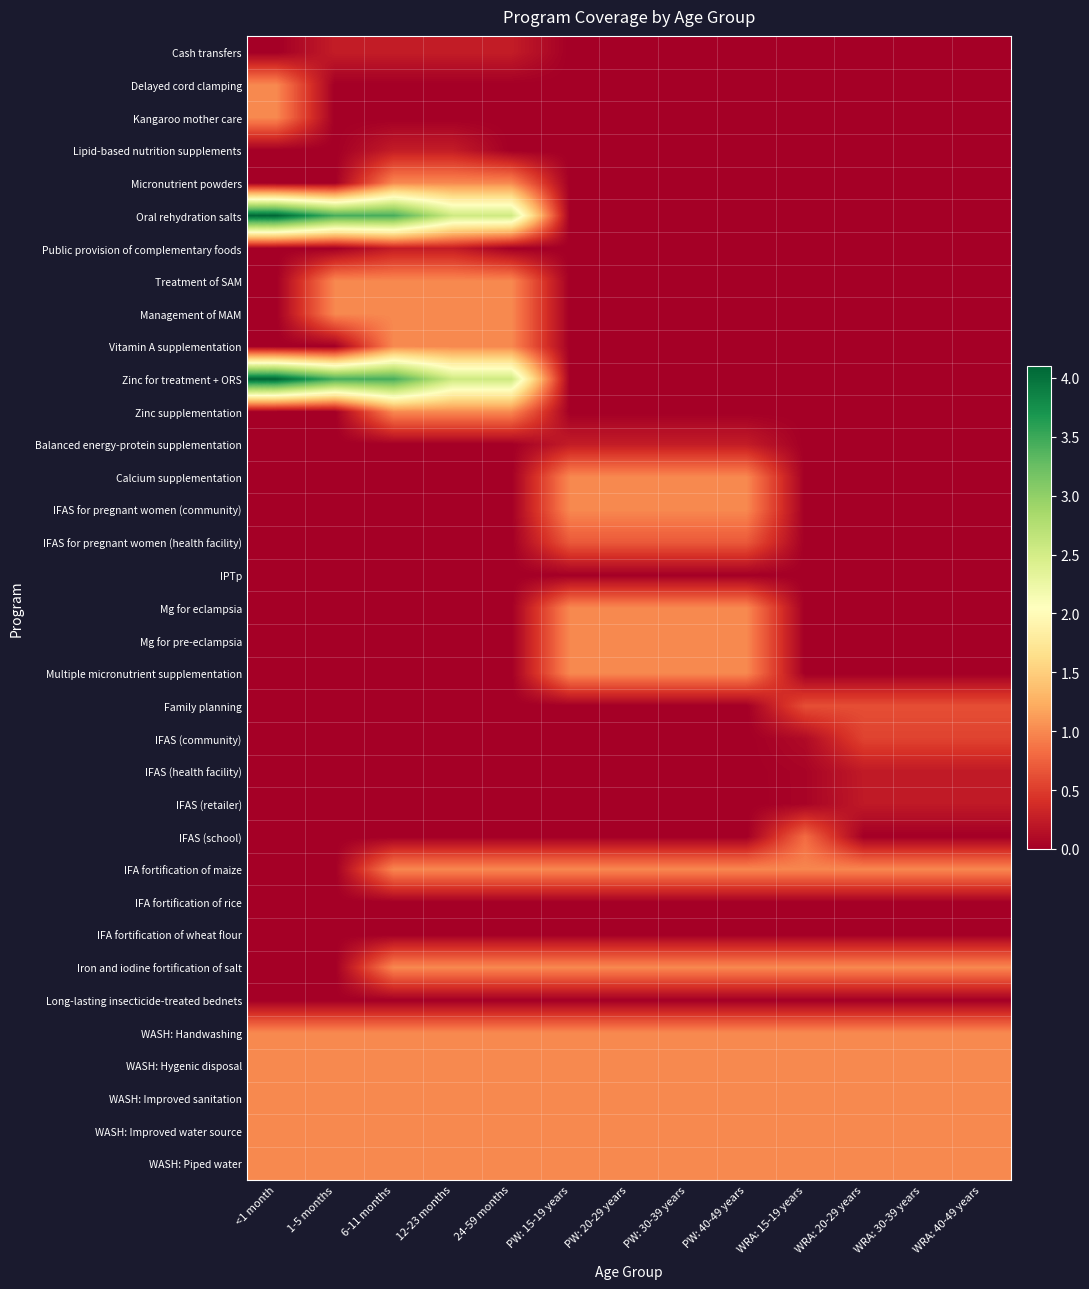

At how many categories does at least one series exceed 3?

3